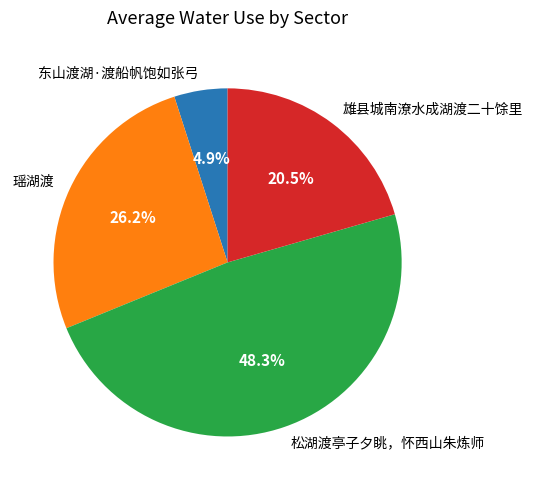

Rank the categories by value from lowest to highest.

东山渡湖·渡船帆饱如张弓, 雄县城南潦水成湖渡二十馀里, 瑶湖渡, 松湖渡亭子夕眺，怀西山朱炼师